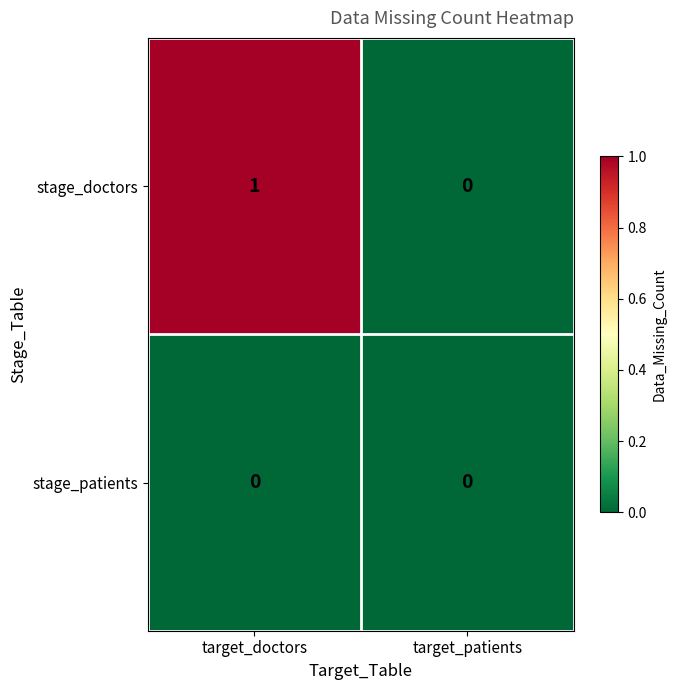

Which series has the widest spread of values?

stage_doctors